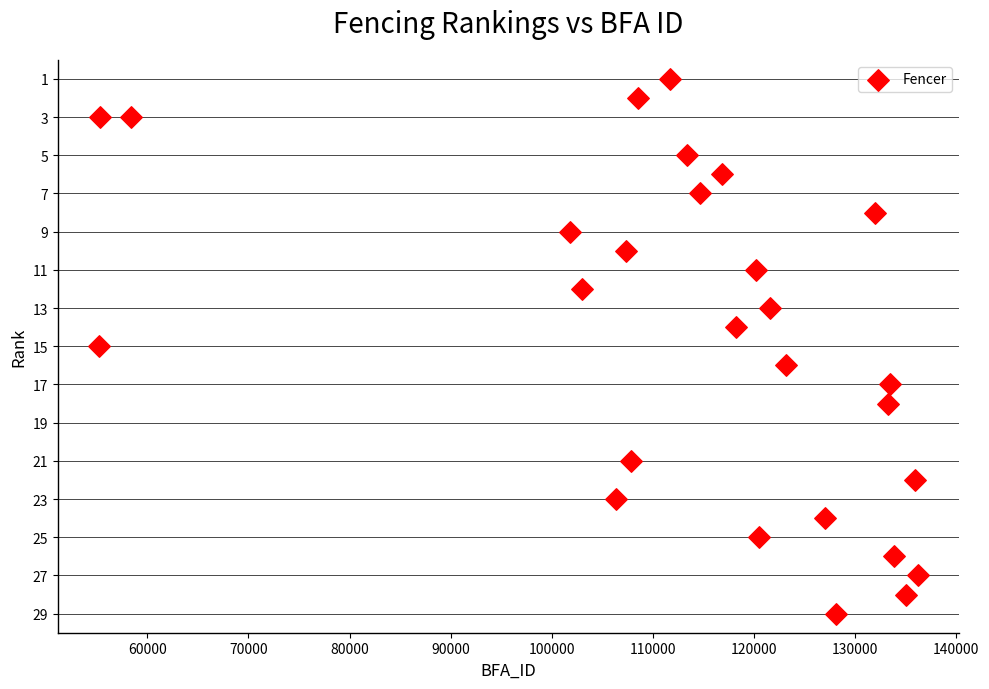

What is the range of X values (max minus min)?

81017